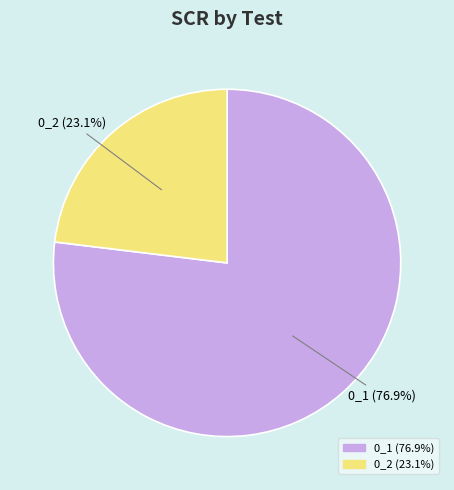

To the nearest percent, what portion does 0_1 represent?

77%